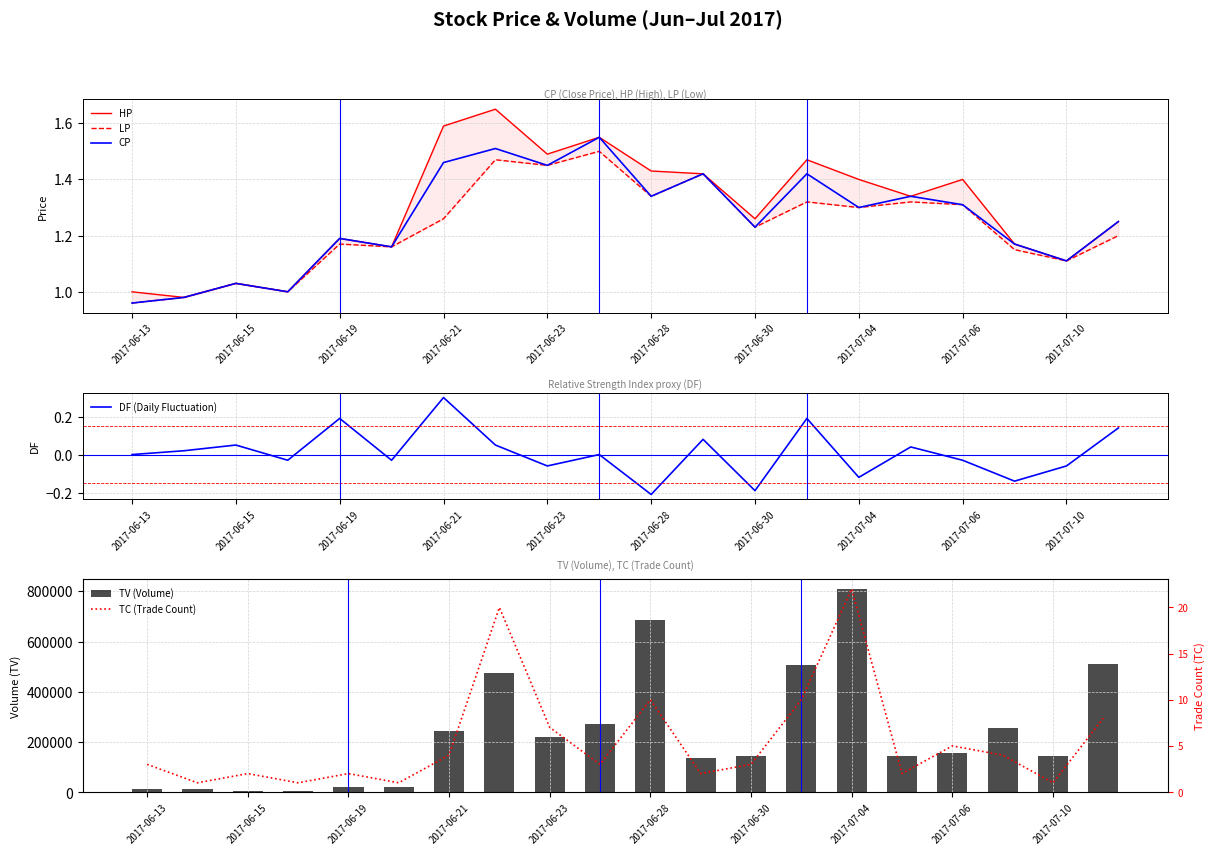

Is it true that CP equals 1.7 at 2017-06-15?

False